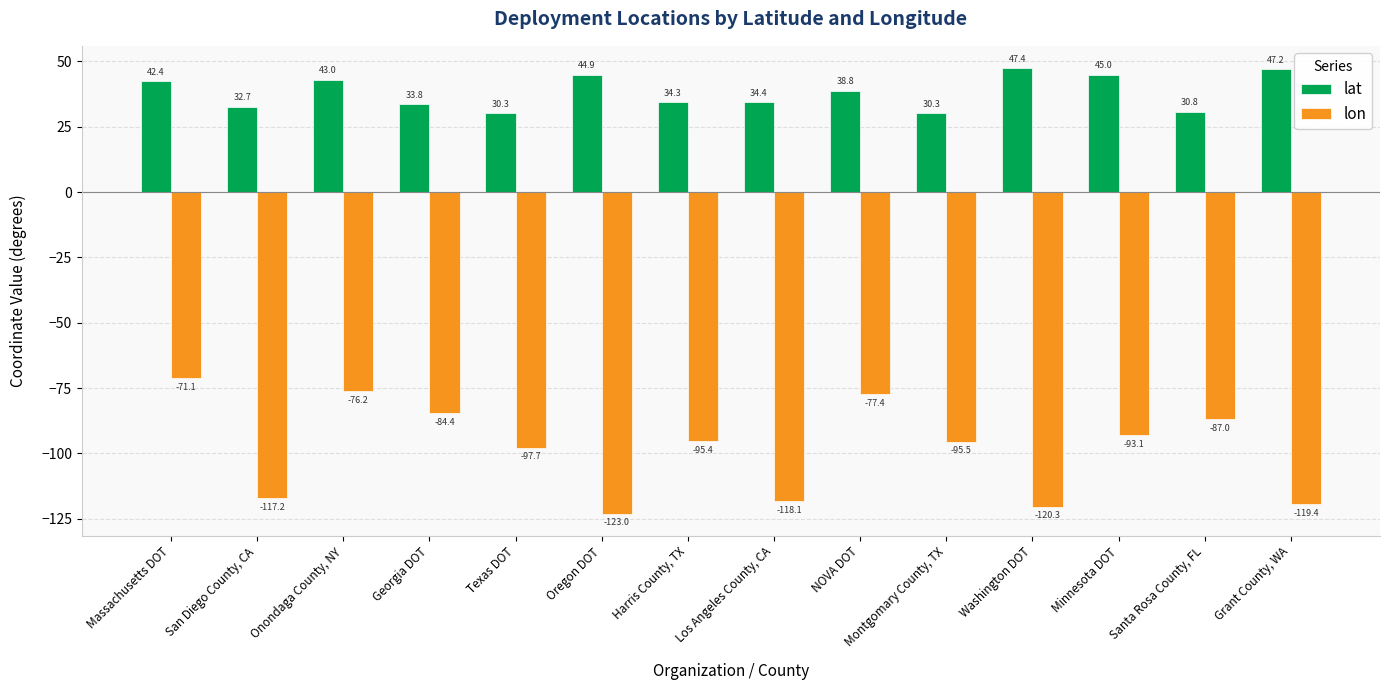

True or false: lon has a value of -95.5 at Montgomary County, TX.

True